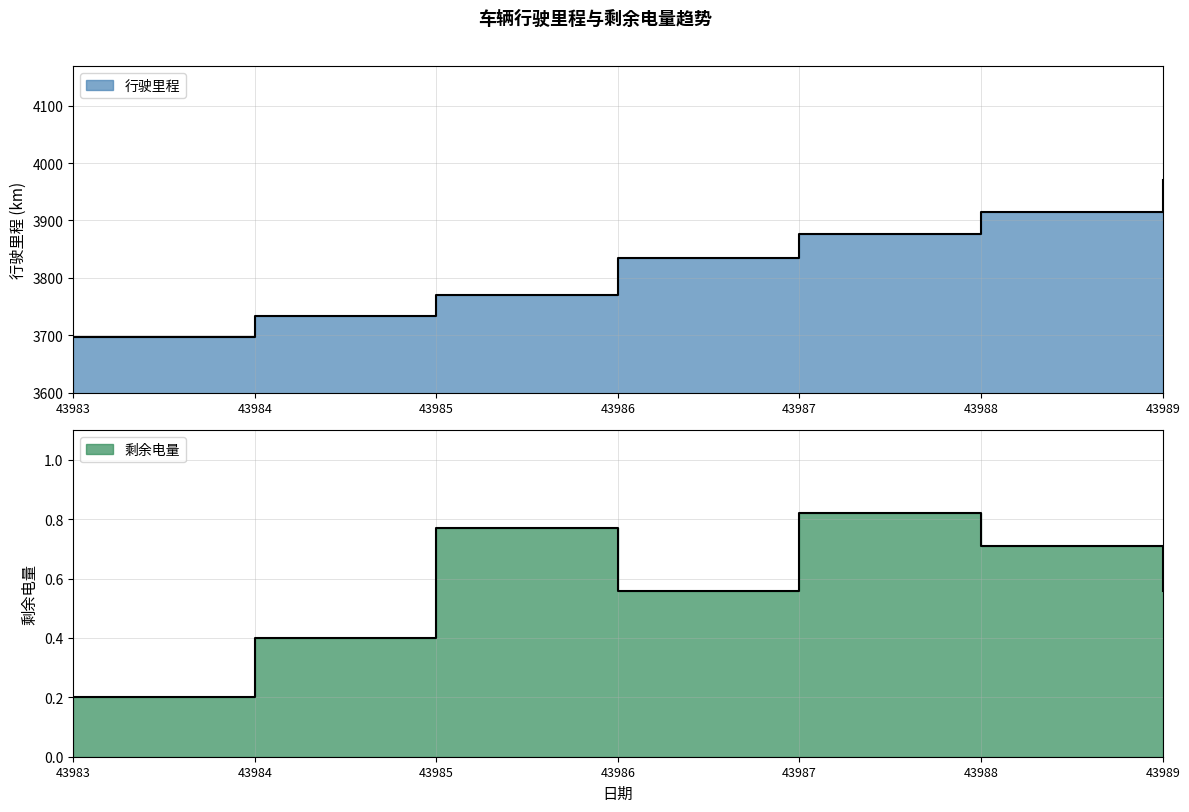

What is the value of the 行驶里程 point at the 4th from the left?

3835.4